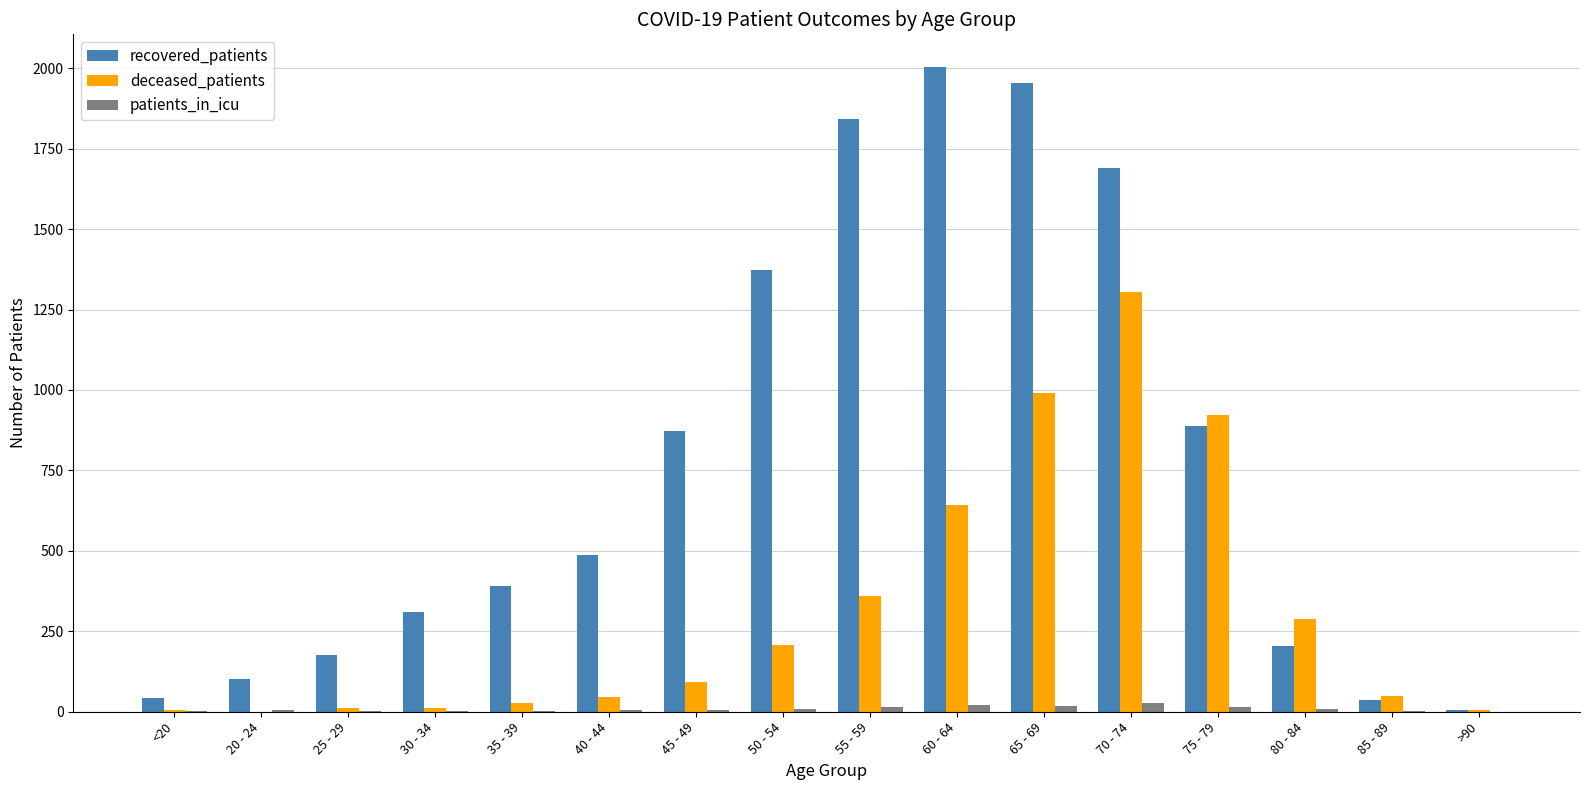

What is the spread (max minus min) of values at 85 - 89?

46